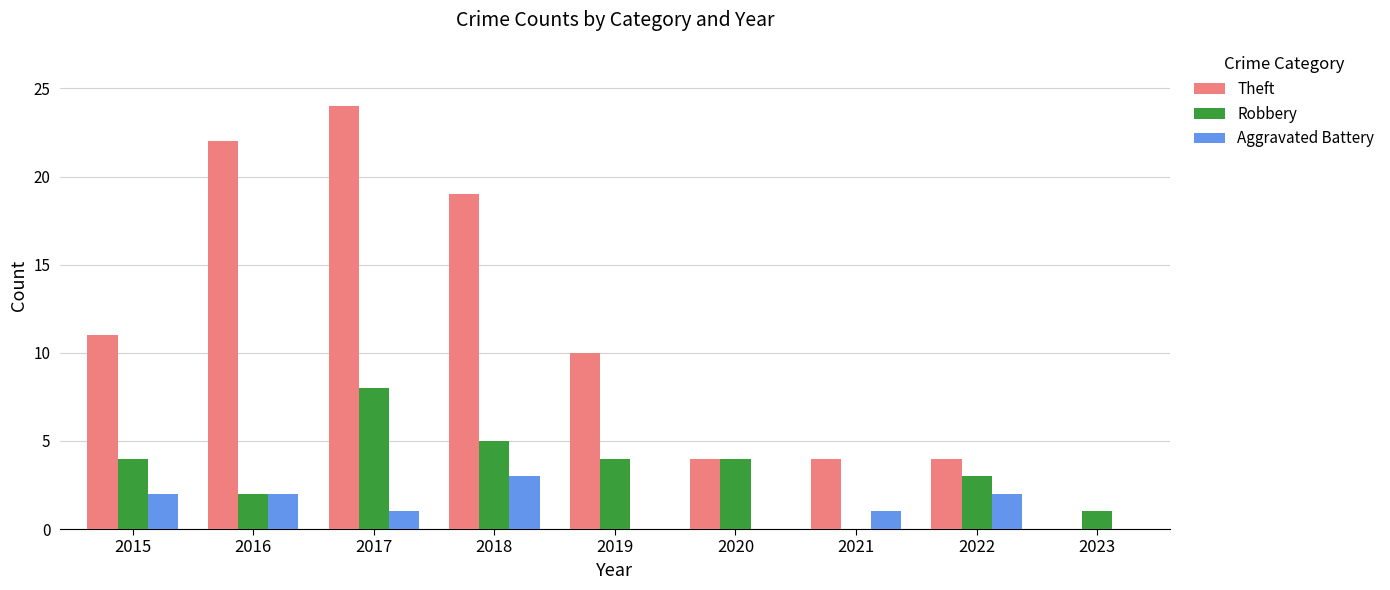

Is the value of Theft at 2017 greater than the value of Robbery at 2020?

Yes